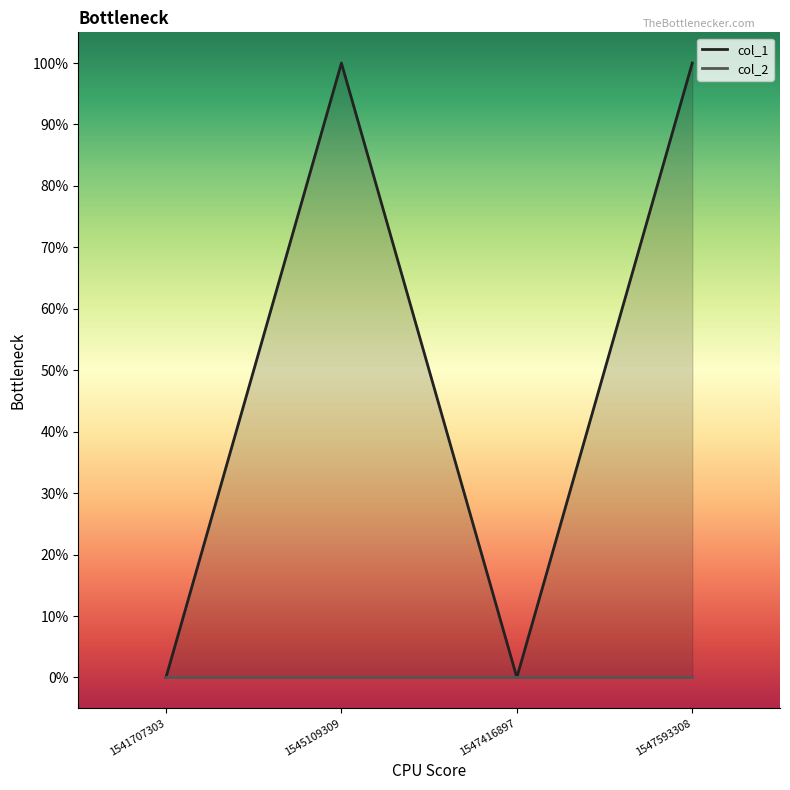

How many points are lower than both their immediate neighbors (excluding endpoints)?

1